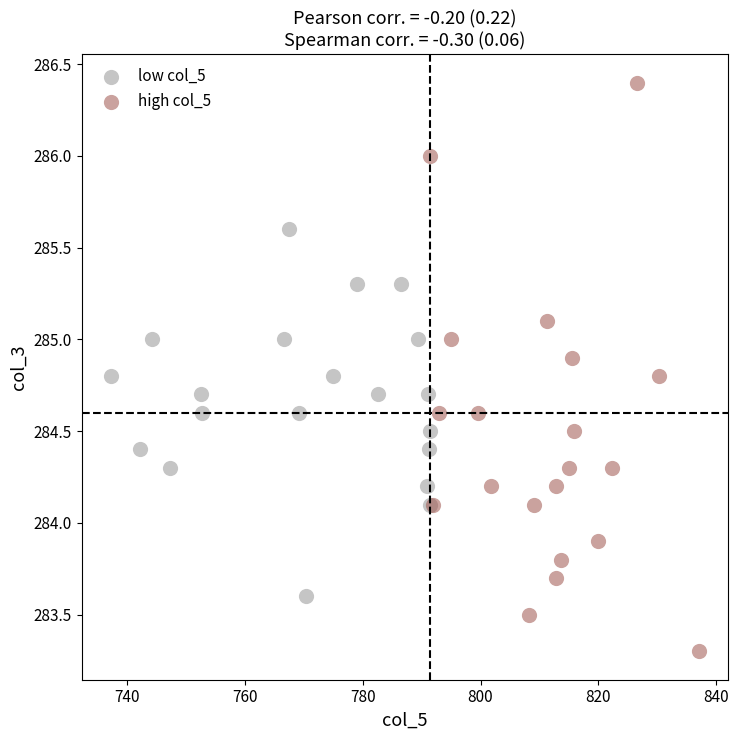

Which series has the widest spread of Y values?

high col_5